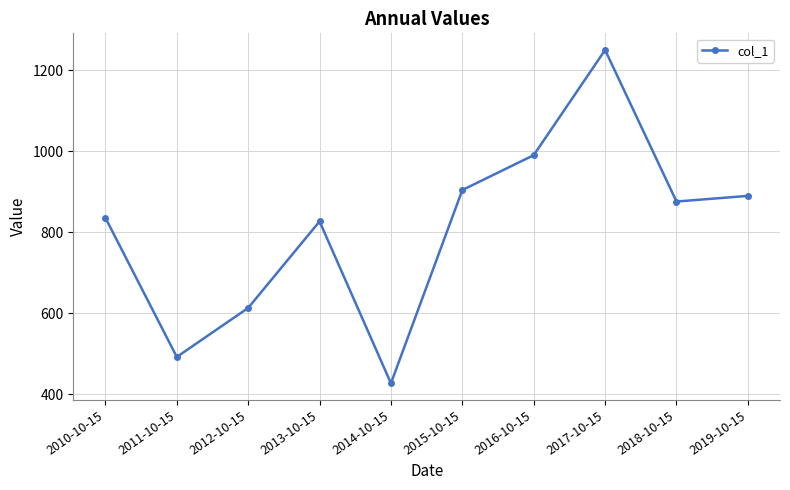

What is the greatest value displayed?

1249.5